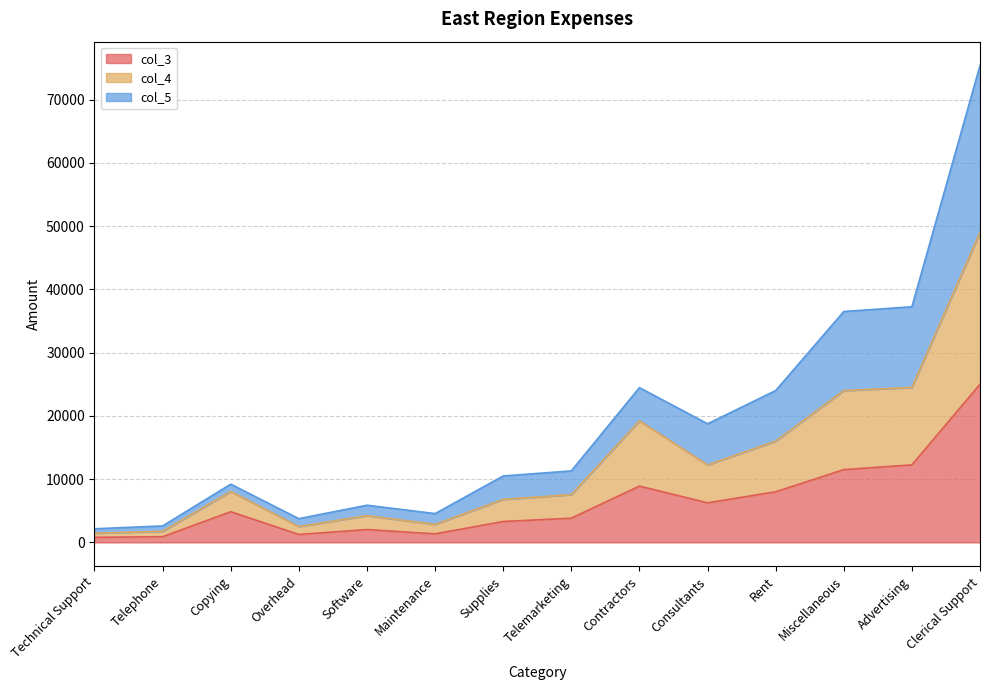

The col_3 series shows 4399 at Contractors. True or false?

False